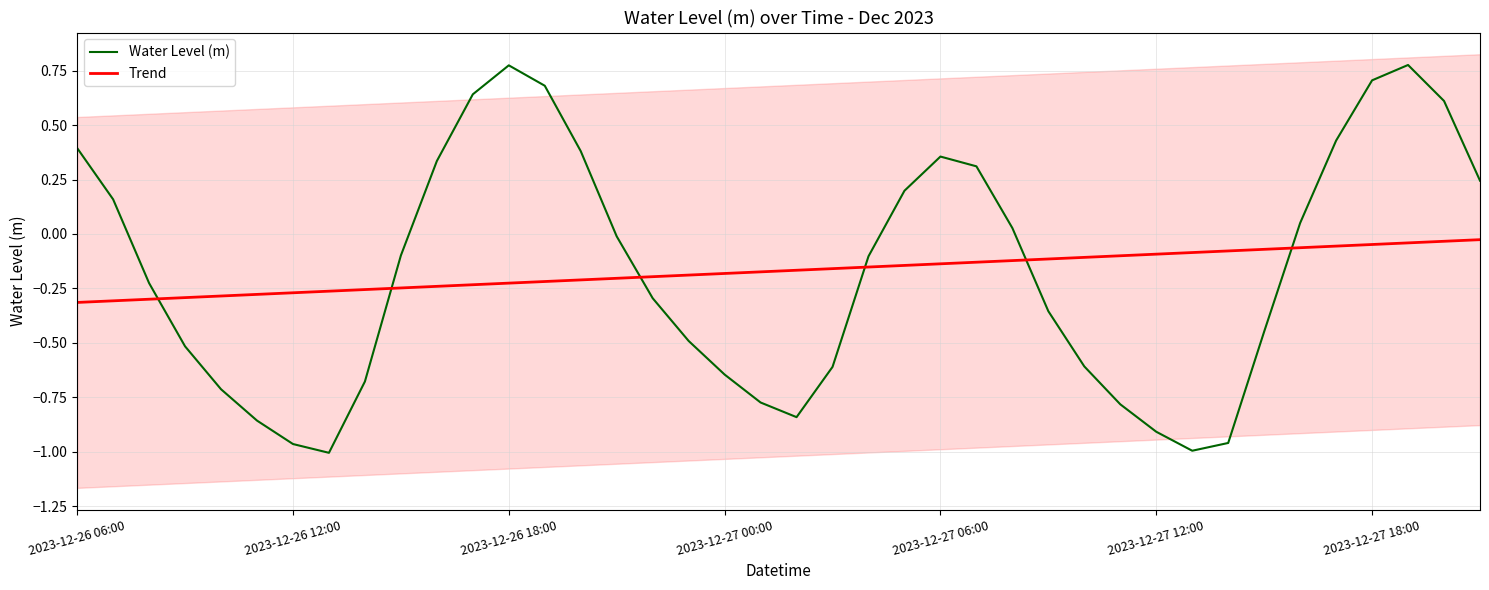

Reading right to left, list all the values displayed in this chart.

Water Level (m): 0.2	0.6	0.8	0.7	0.4	0.1	-0.4	-1.0	-1.0	-0.9	-0.8	-0.6	-0.4	0.0	0.3	0.4	0.2	-0.1	-0.6	-0.8	-0.8	-0.6	-0.5	-0.3	-0.0	0.4	0.7	0.8	0.6	0.3	-0.1	-0.7	-1.0	-1.0	-0.9	-0.7	-0.5	-0.2	0.2	0.4
Trend: -0.0	-0.0	-0.0	-0.0	-0.1	-0.1	-0.1	-0.1	-0.1	-0.1	-0.1	-0.1	-0.1	-0.1	-0.1	-0.1	-0.1	-0.2	-0.2	-0.2	-0.2	-0.2	-0.2	-0.2	-0.2	-0.2	-0.2	-0.2	-0.2	-0.2	-0.2	-0.3	-0.3	-0.3	-0.3	-0.3	-0.3	-0.3	-0.3	-0.3